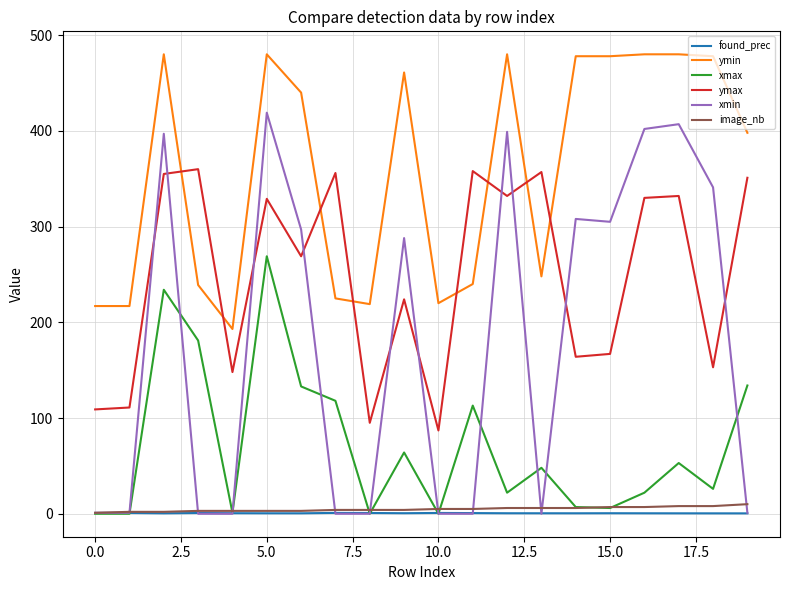

Which series has the largest total across all categories?

ymin